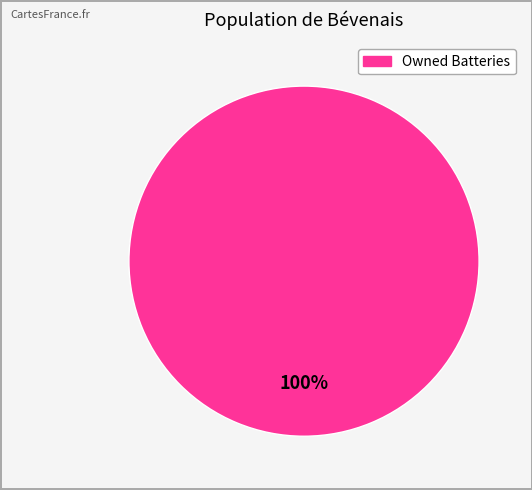

Does any single category account for the majority?

Yes